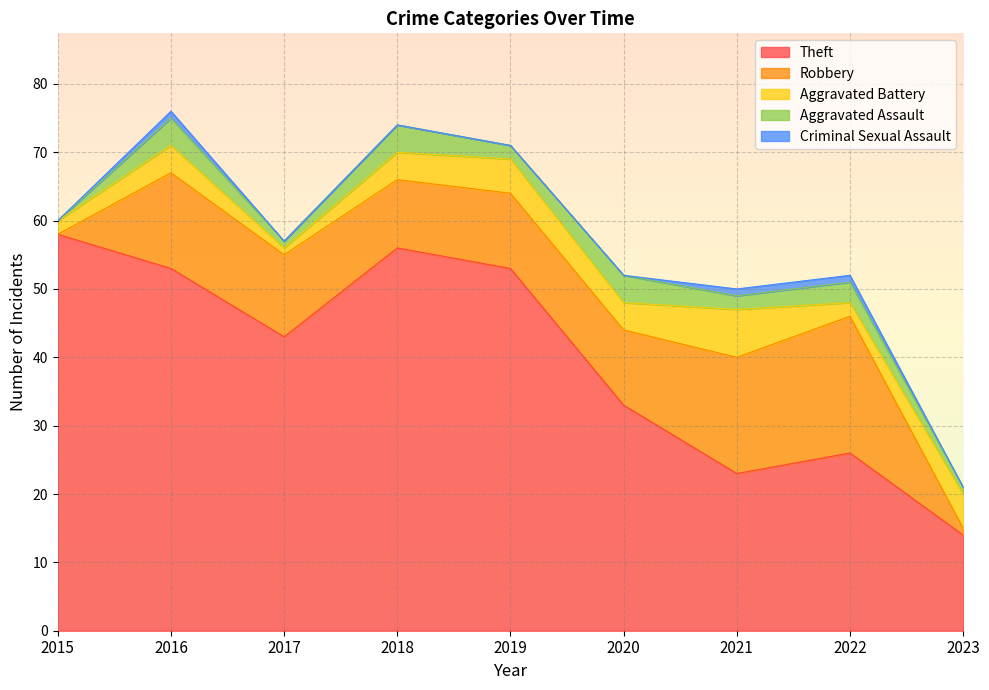

What is the sum of the Aggravated Battery values at 2021 and 2022?

9